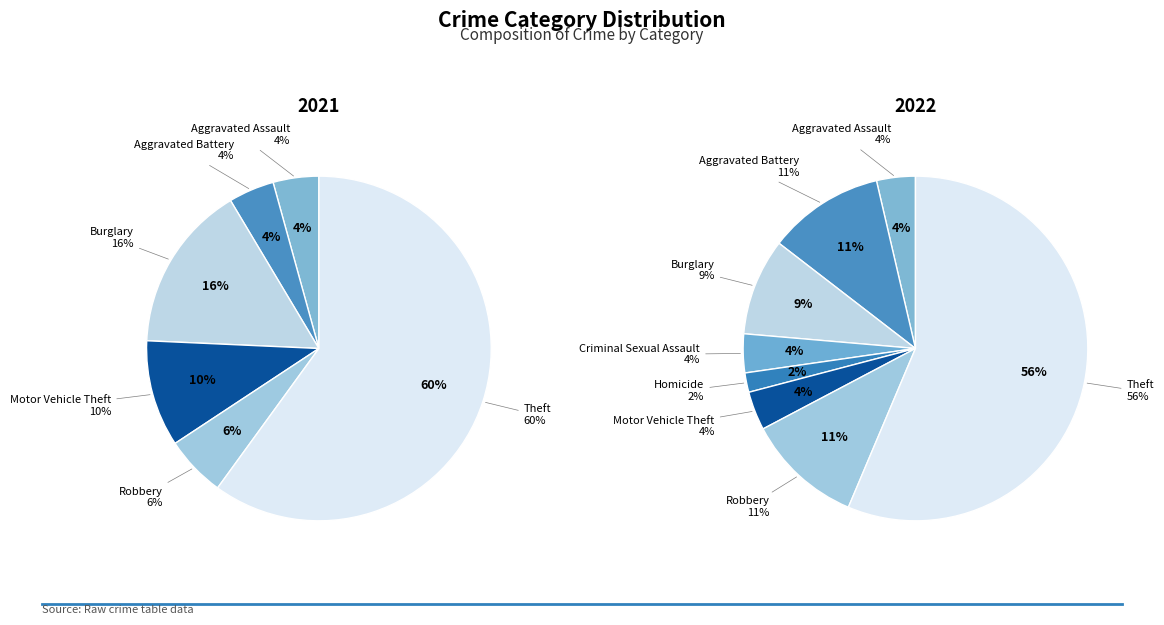

To the nearest percent, what portion does values_2021 represent?

4%